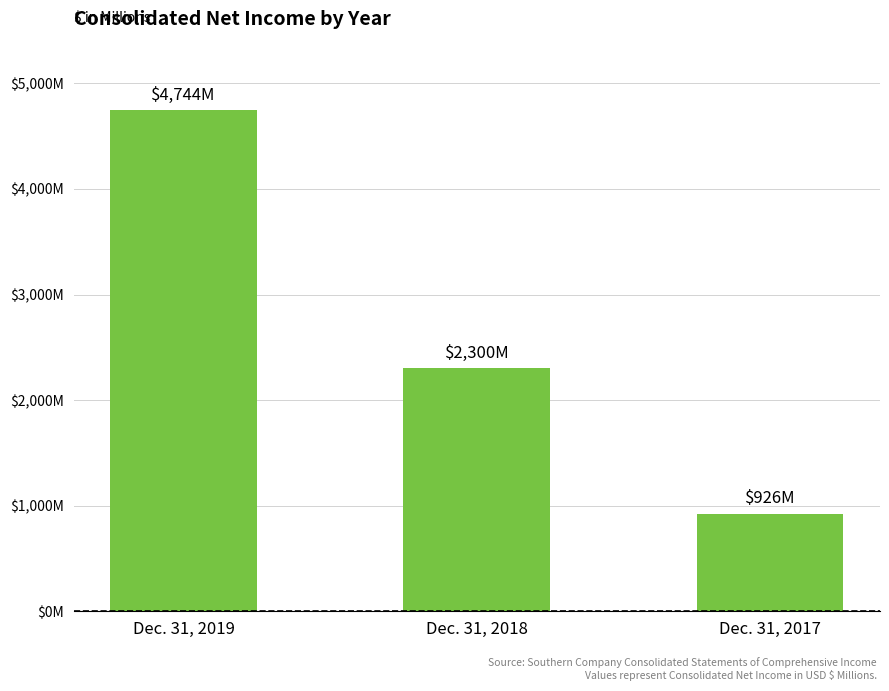

Are the bars horizontal?

No